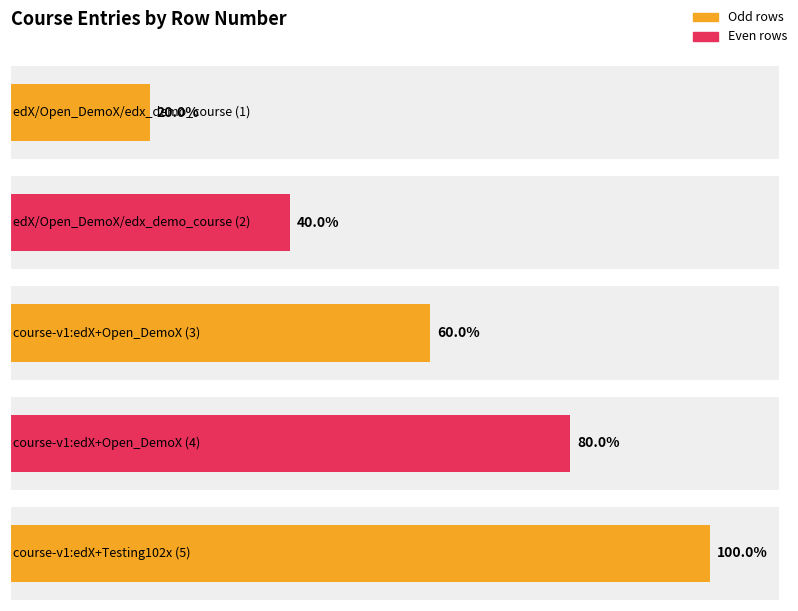

Approximately how many times larger is the value at course-v1:edX+Testing102x (5) compared to edX/Open_DemoX/edx_demo_course (2)?

2.5